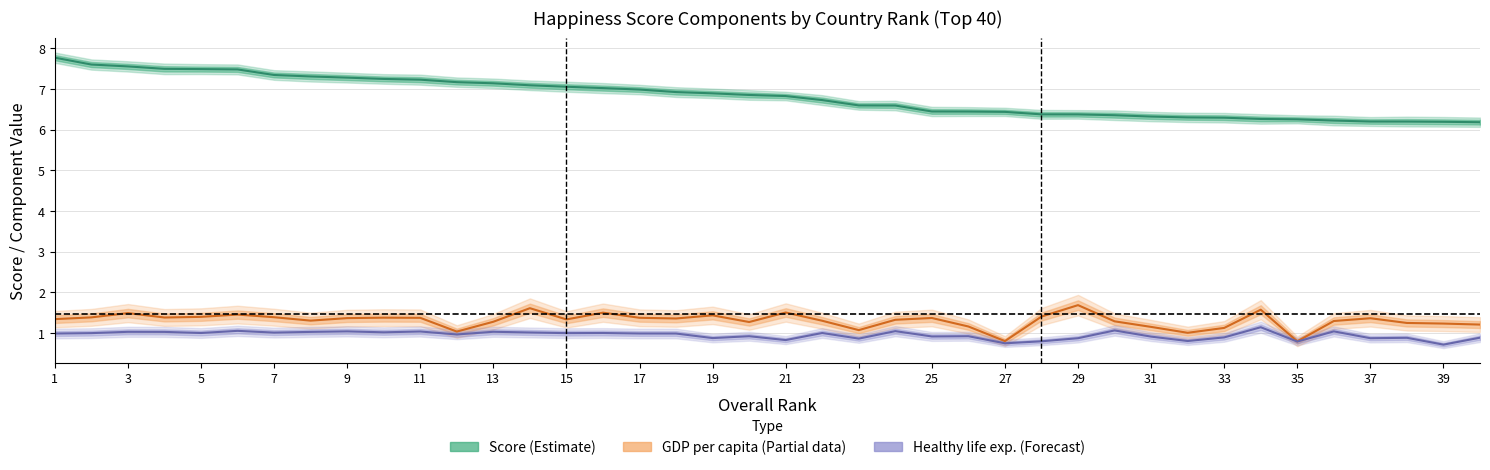

What is the difference between the second highest and second lowest values in the GDP per capita (Partial) series?

0.8